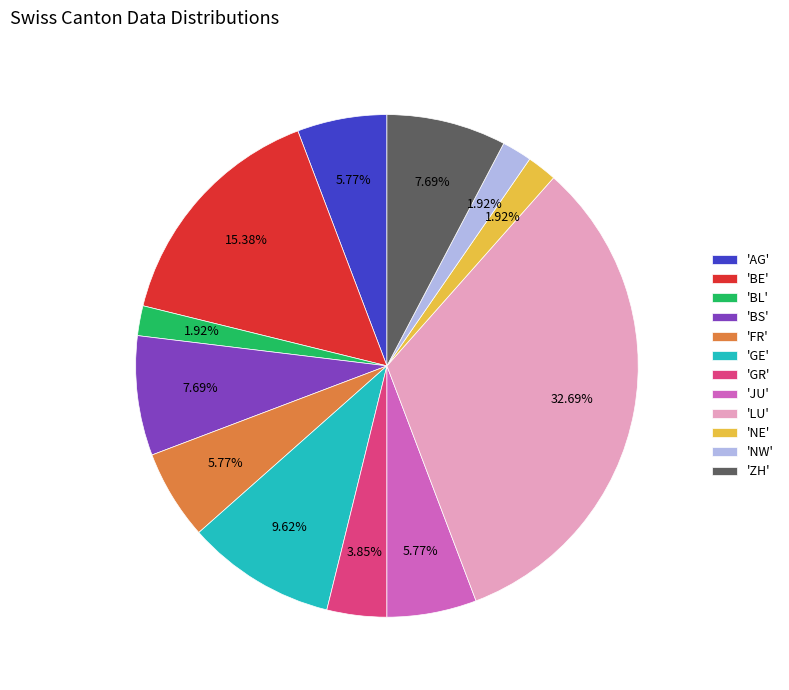

Approximately how many times larger is the value at 'AG' compared to 'JU'?

1.0